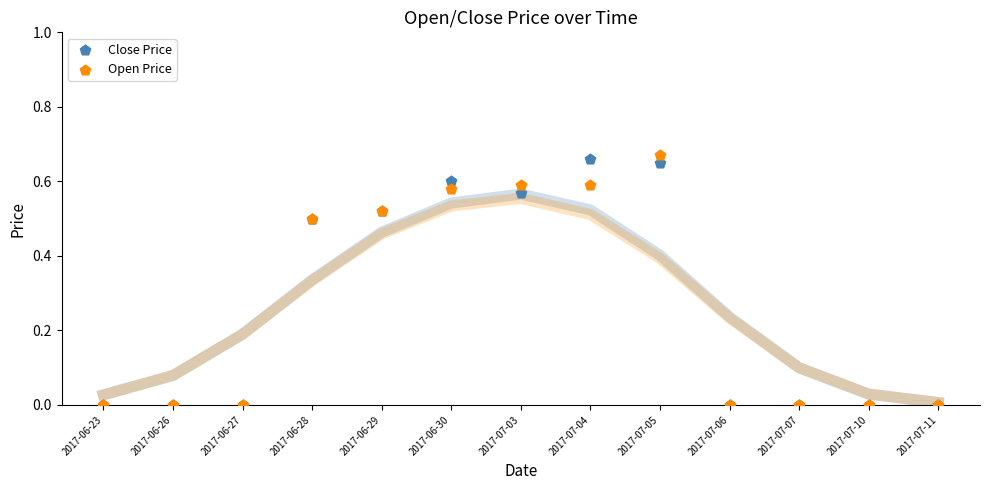

What are all the series names shown in the legend?

Close Price, Open Price